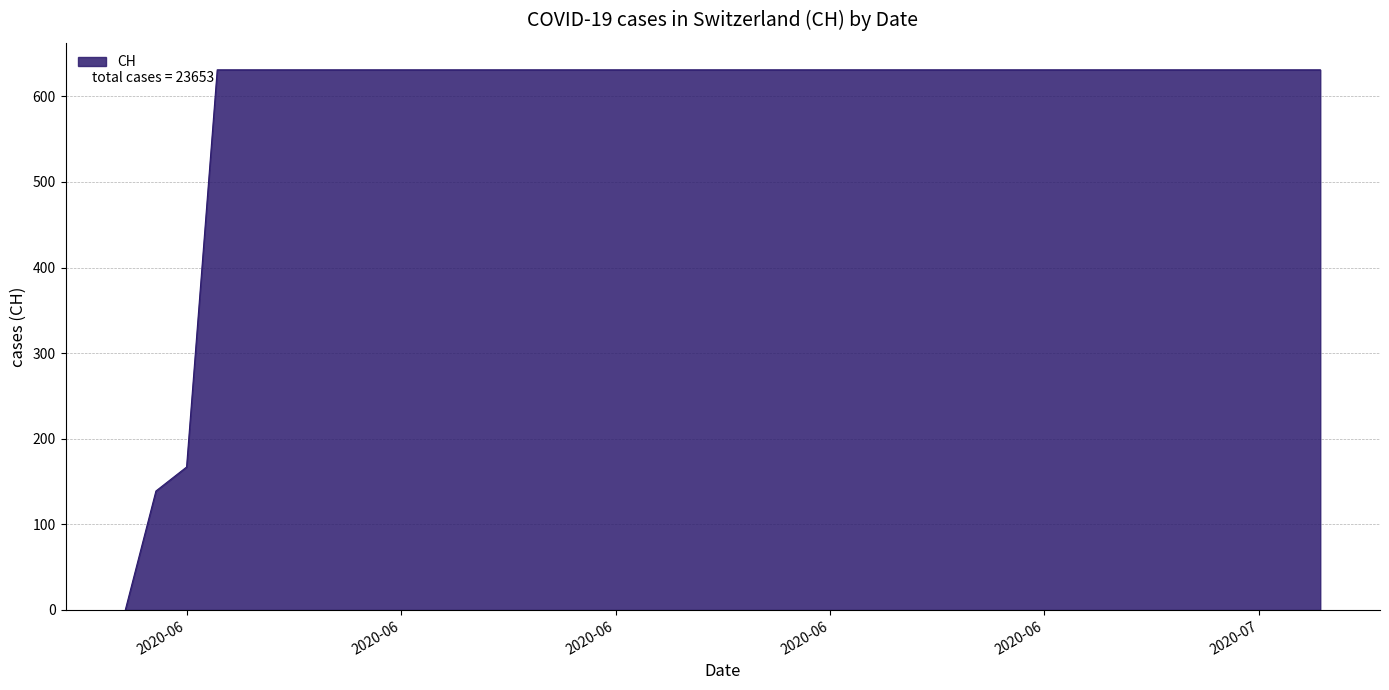

Reading left to right, list all the values displayed in this chart.

0	139	167	631	631	631	631	631	631	631	631	631	631	631	631	631	631	631	631	631	631	631	631	631	631	631	631	631	631	631	631	631	631	631	631	631	631	631	631	631